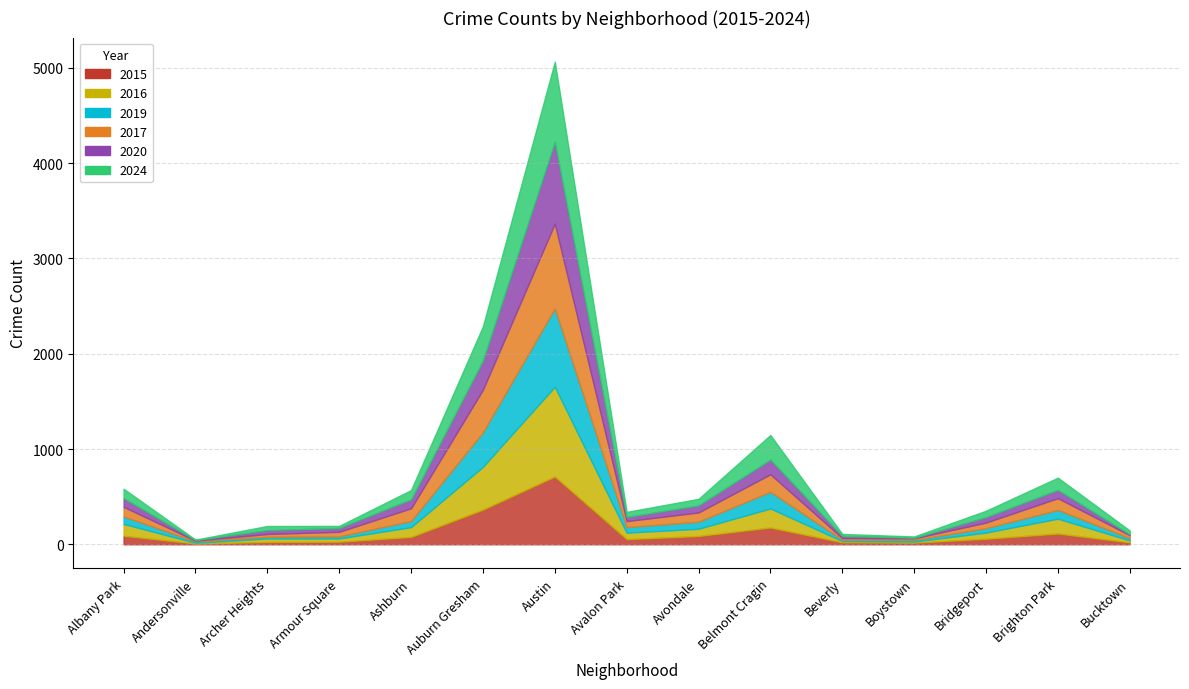

What is the maximum value for 2019?

822